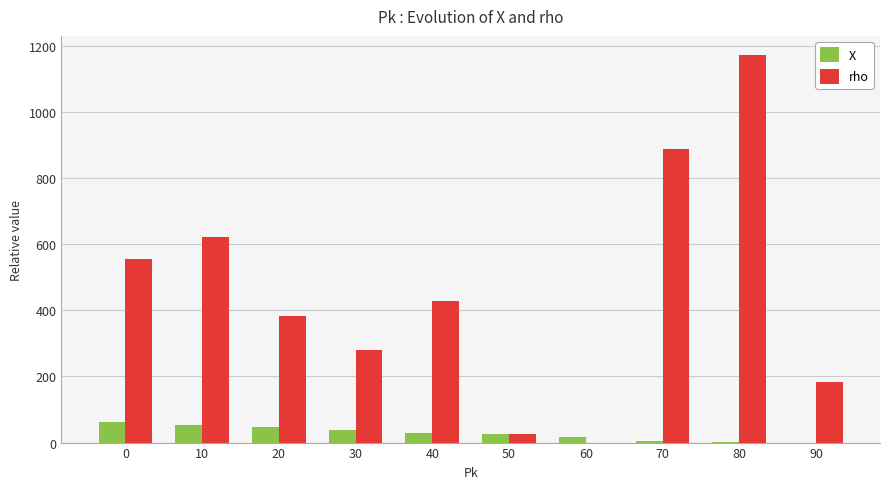

The value of X at 20 is 47. True or false?

True